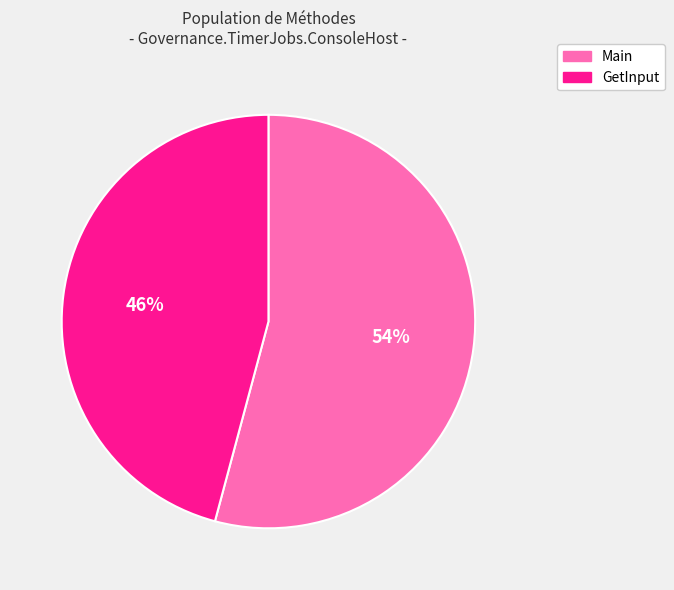

How many slices are in this pie chart?

2